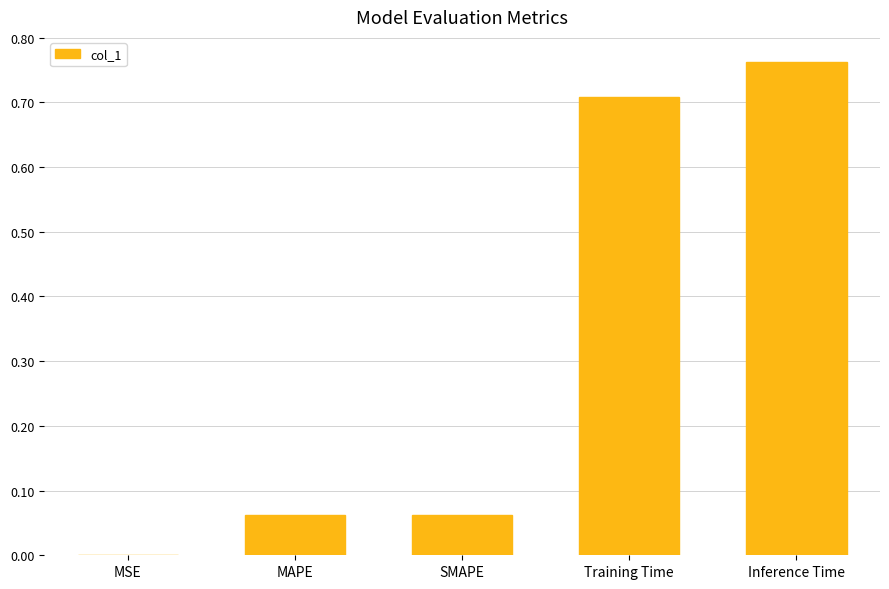

Does the chart contain stacked bars?

No